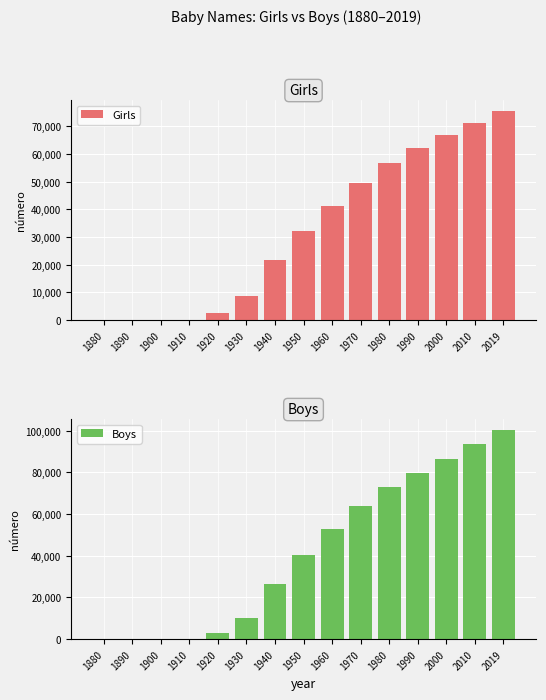

List the labels in order of Boys value, largest first.

2019, 2010, 2000, 1990, 1980, 1970, 1960, 1950, 1940, 1930, 1920, 1880, 1890, 1900, 1910